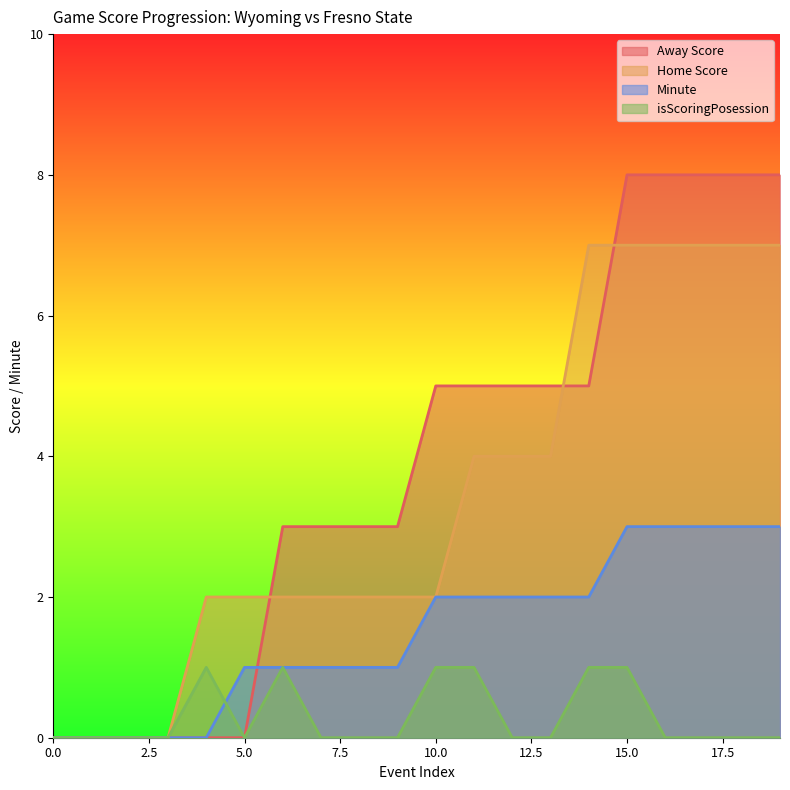

List the labels in order of Minute value, smallest first.

0, 1, 2, 3, 4, 5, 6, 7, 8, 9, 10, 11, 12, 13, 14, 15, 16, 17, 18, 19